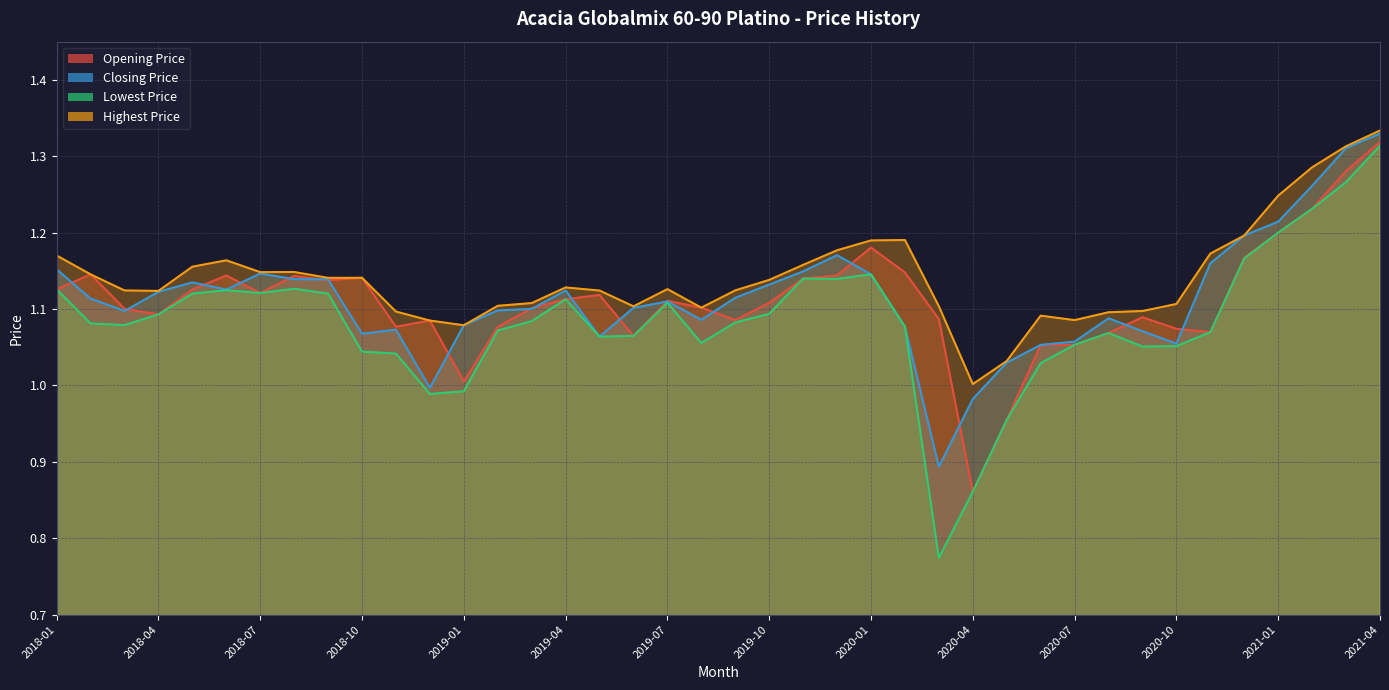

How many data points in Lowest Price are above 1?

35